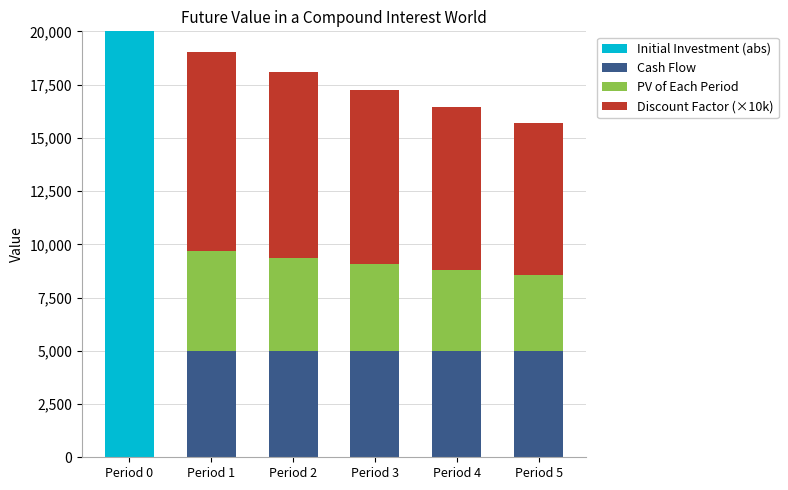

Are the bars grouped side by side (vs. stacked)?

No